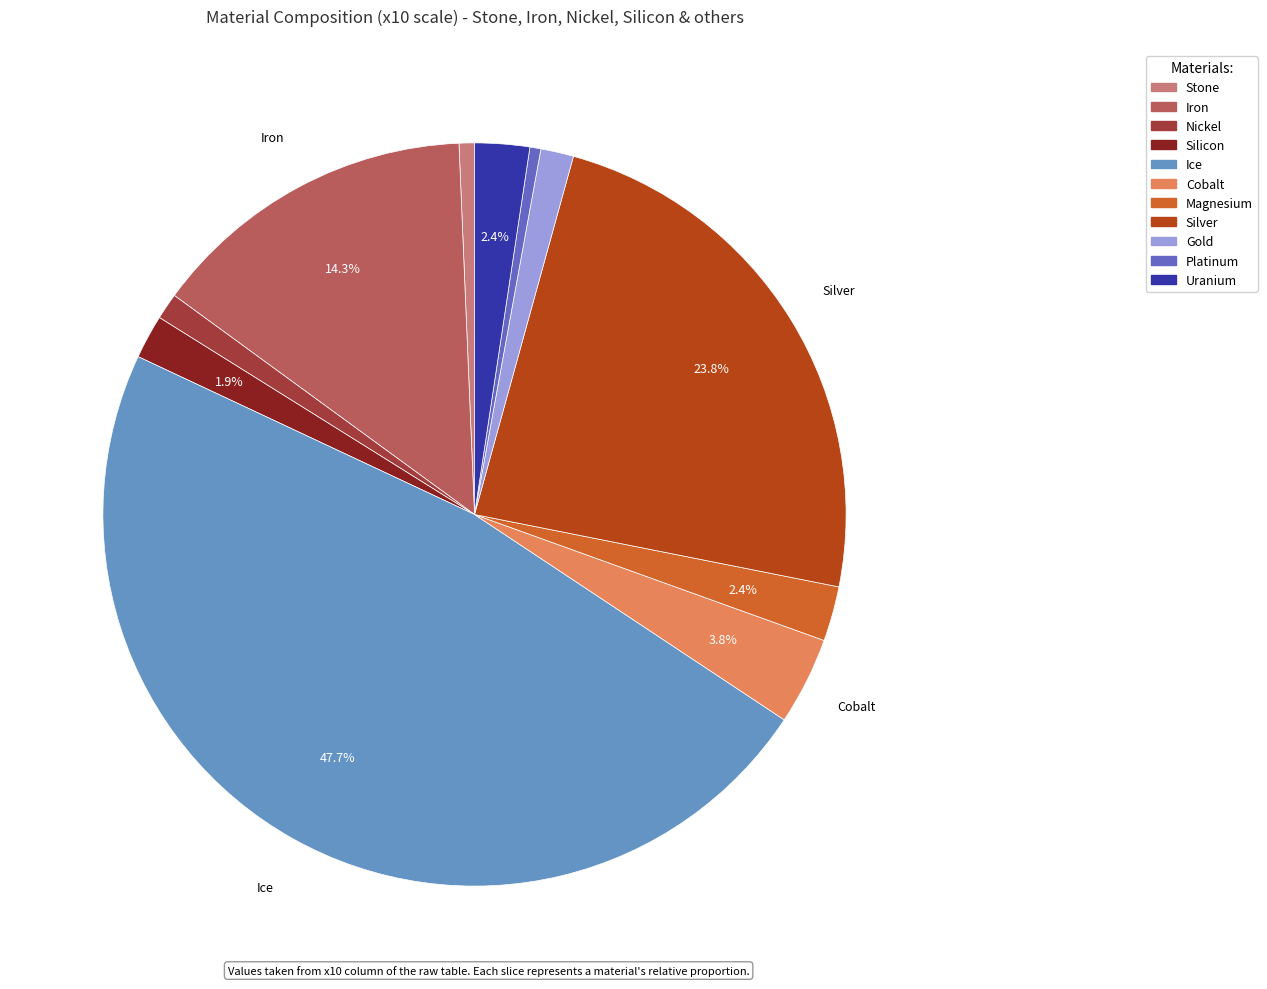

To the nearest percent, what portion does Gold represent?

1%